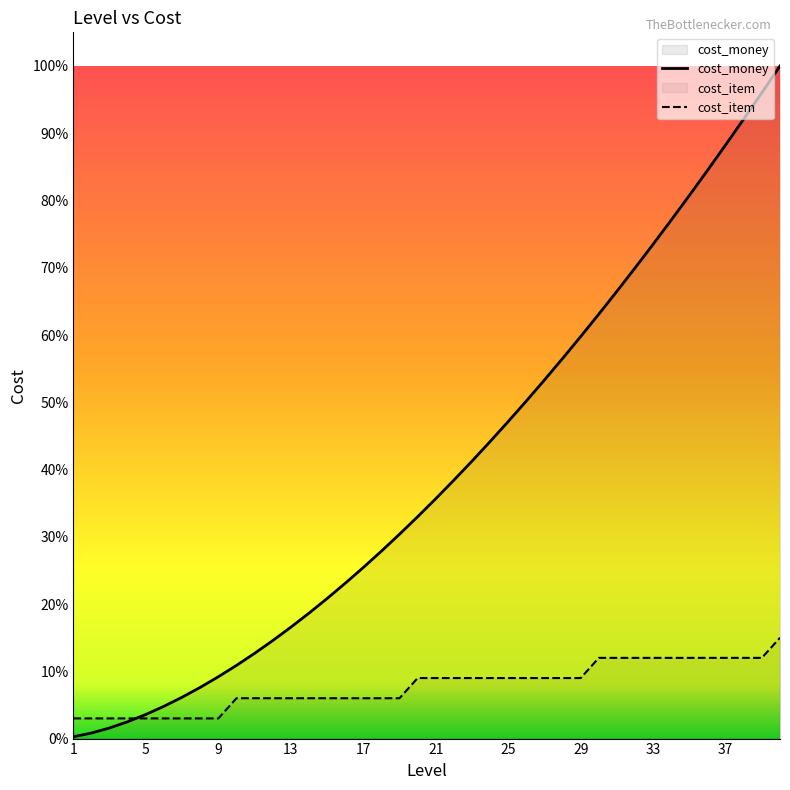

Which series has the largest total across all categories?

cost_money